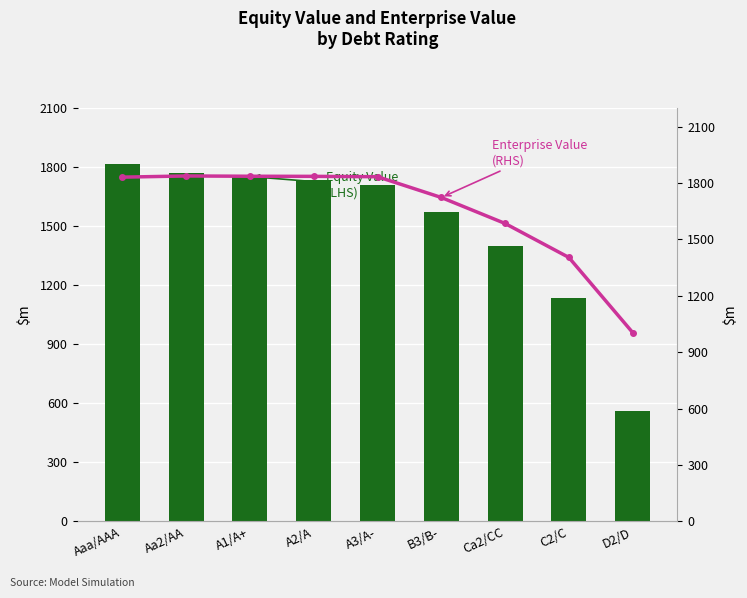

At A2/A, list the series in order from largest to smallest.

Enterprise Value (RHS), Equity Value (LHS)